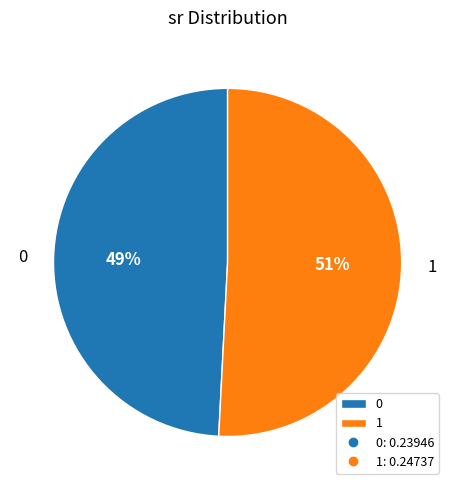

The 0 slice represents 49% of the pie. True or false?

True